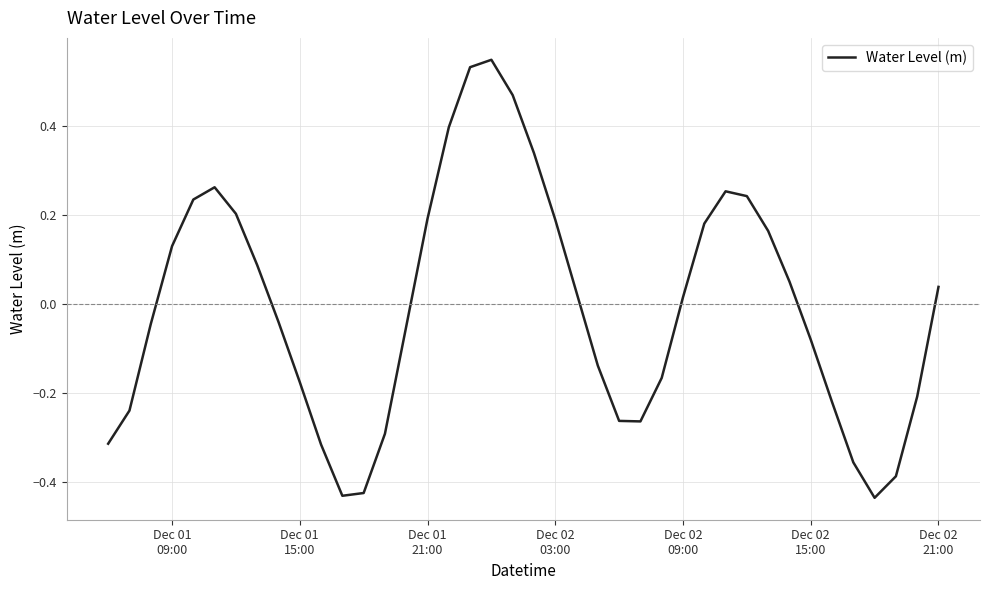

What is the difference between the maximum and minimum values?

1.0